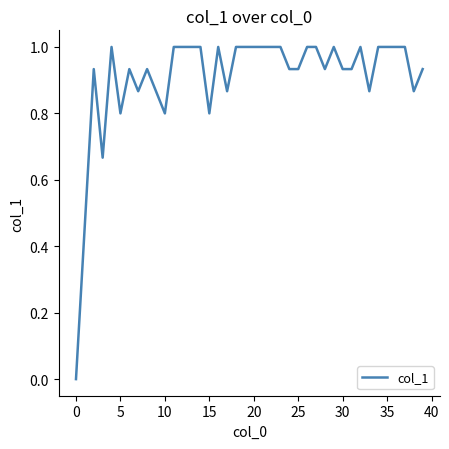

What is the difference between the maximum and minimum values?

1.0